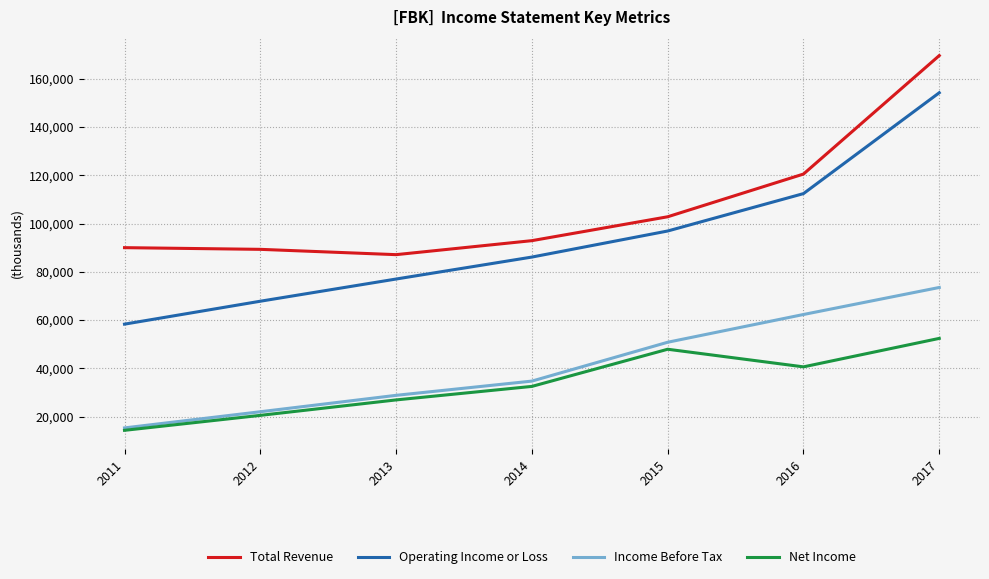

How many lines are shown in the chart?

4